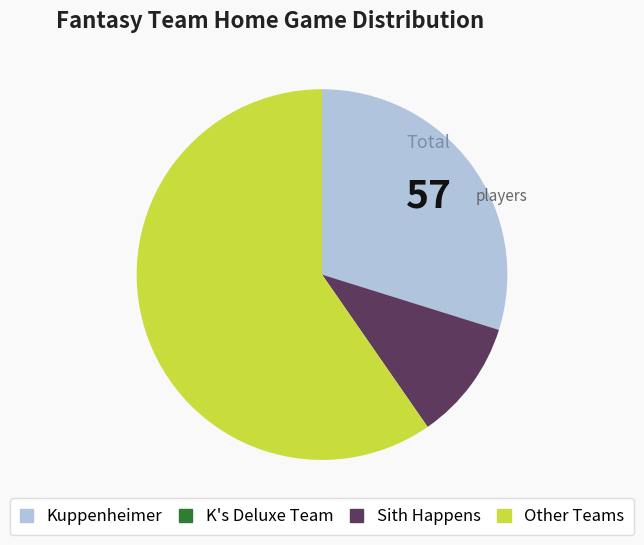

Do Sith Happens and Other Teams together represent more than half of the pie?

Yes